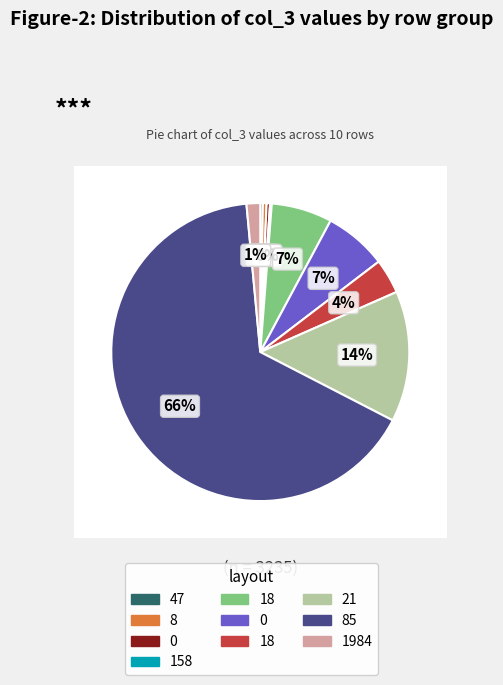

Which category has the biggest portion of the pie?

85